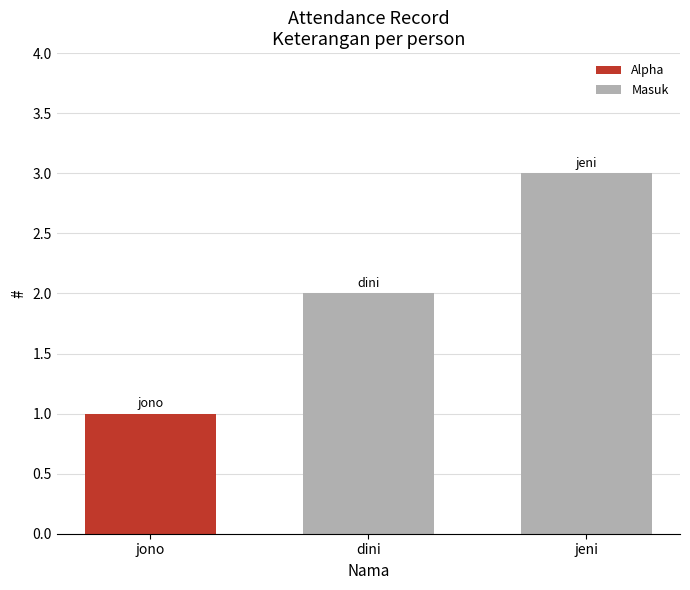

List the labels in order of value, smallest first.

jono, dini, jeni